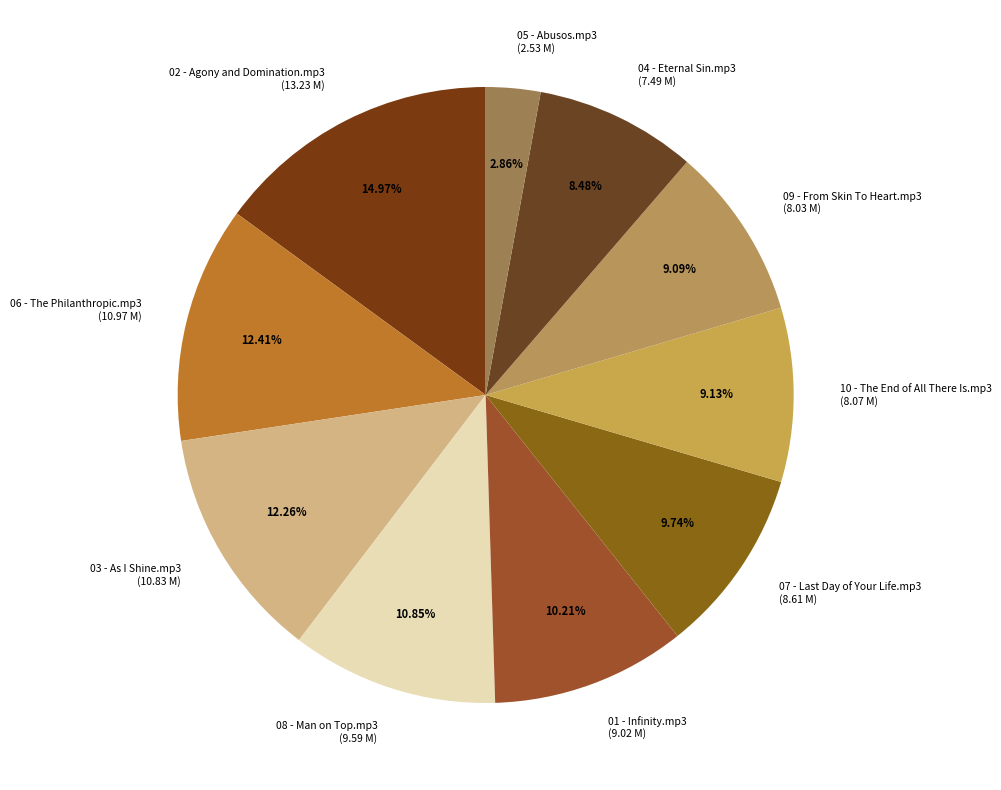

True or false: 05 - Abusos.mp3 accounts for 3% of the total.

True